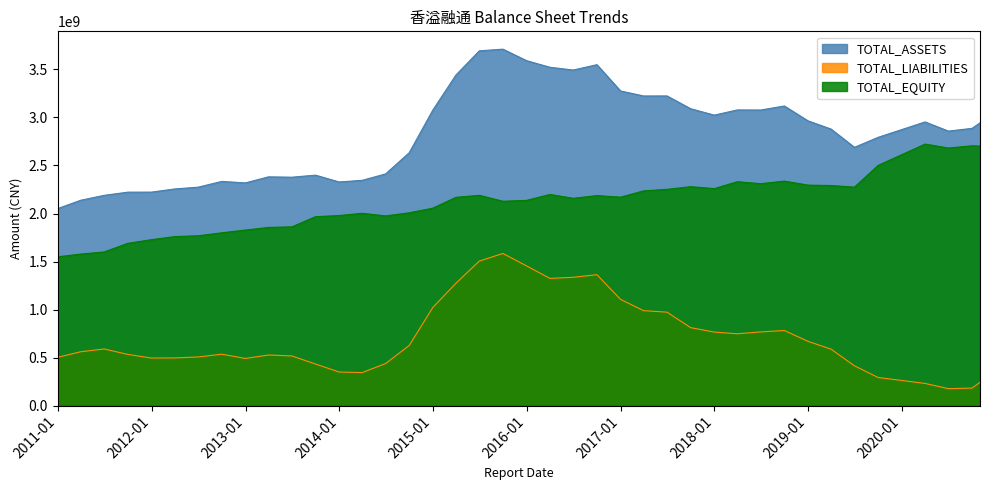

What is the highest value of the TOTAL_ASSETS series?

3711263626.5